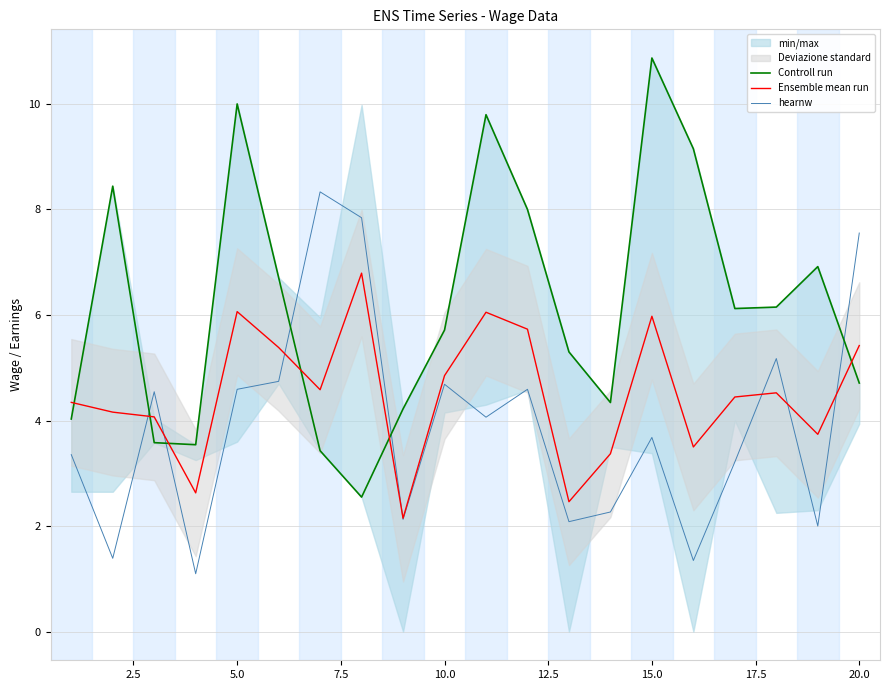

How many intersections are there between Controll run and Ensemble mean run?

6